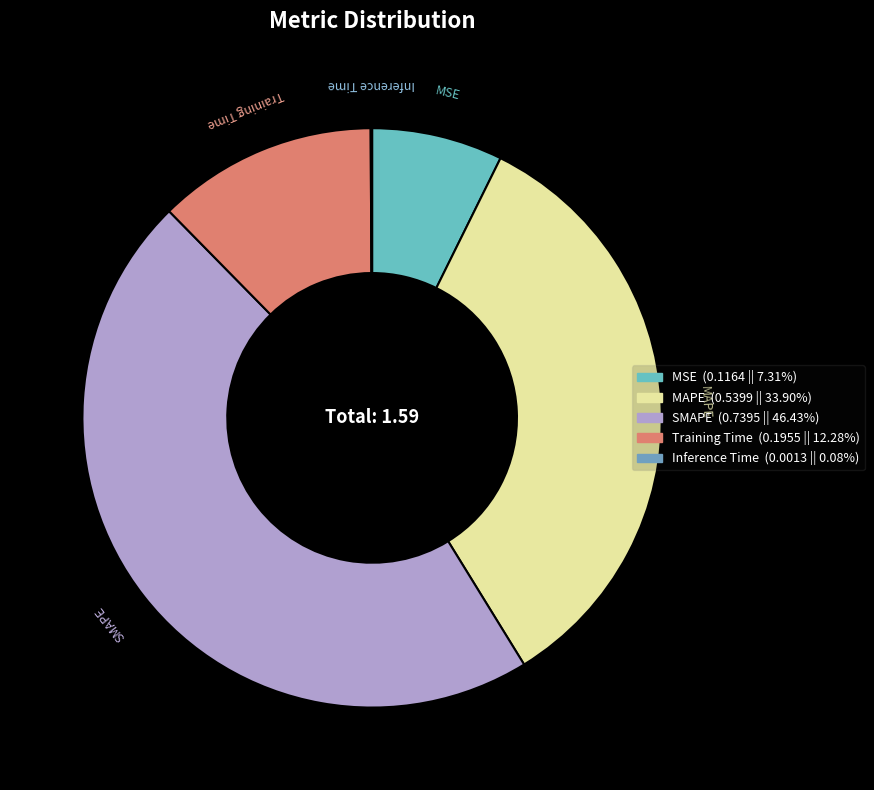

Does MSE represent more than half of the total?

No